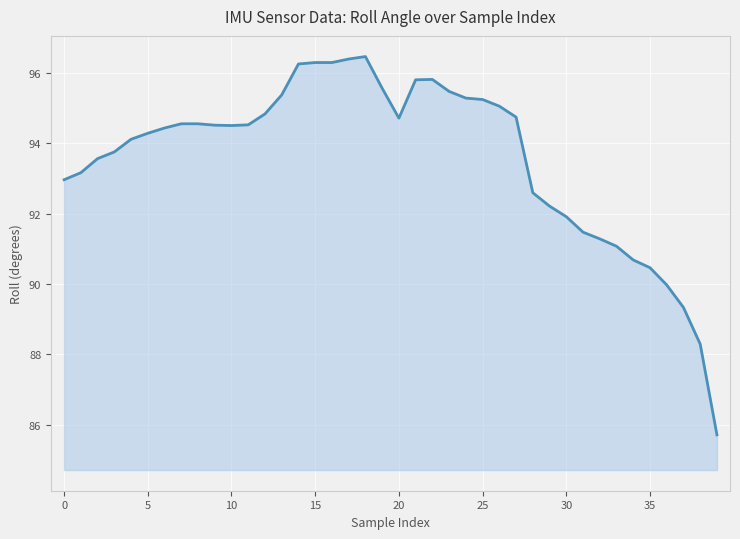

What is the greatest value displayed?

96.5